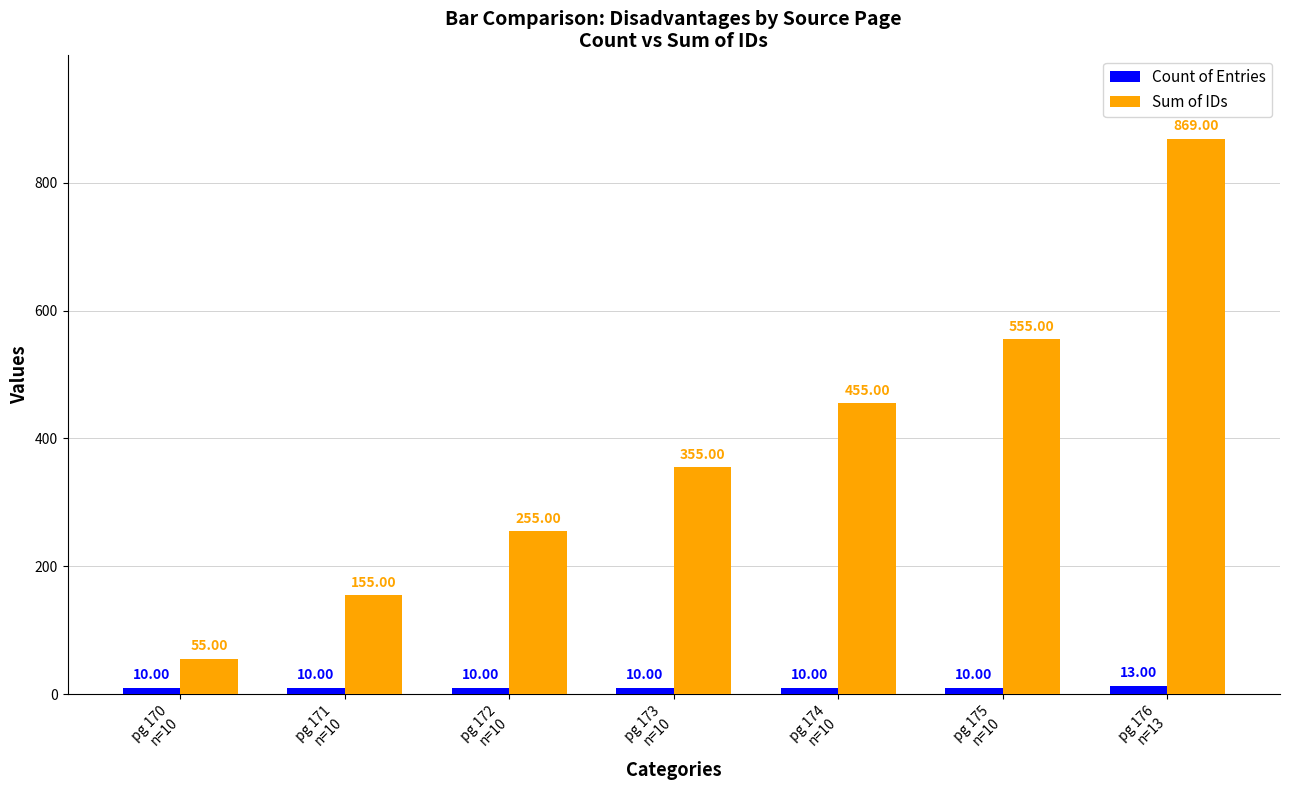

Which series has the largest range (max minus min)?

Sum of IDs